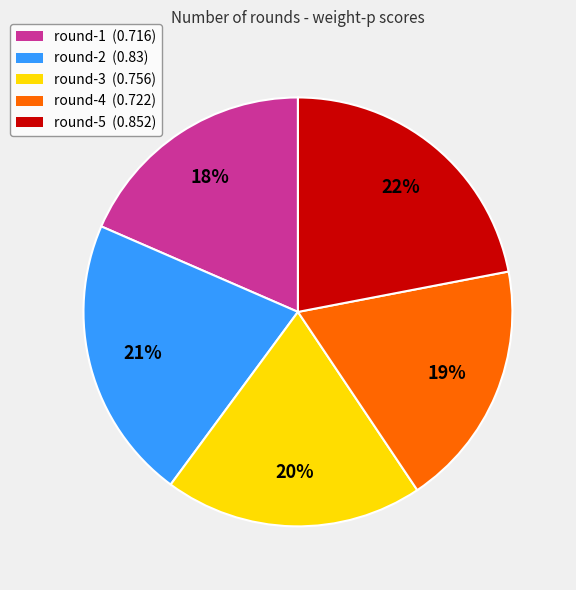

To the nearest percent, what is the average slice percentage?

20%